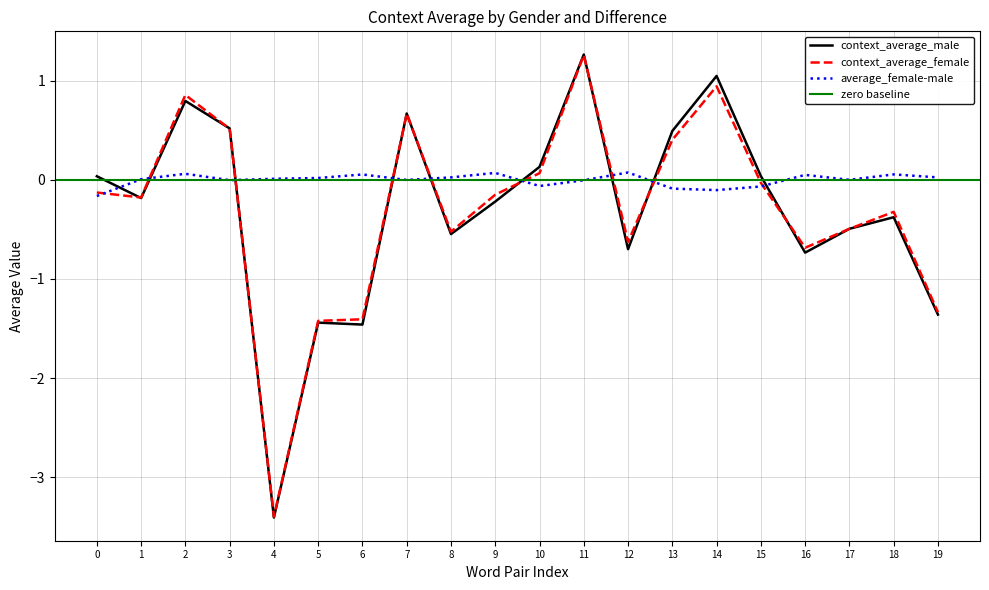

Is it true that context_average_female equals -0.3 at 17?

False